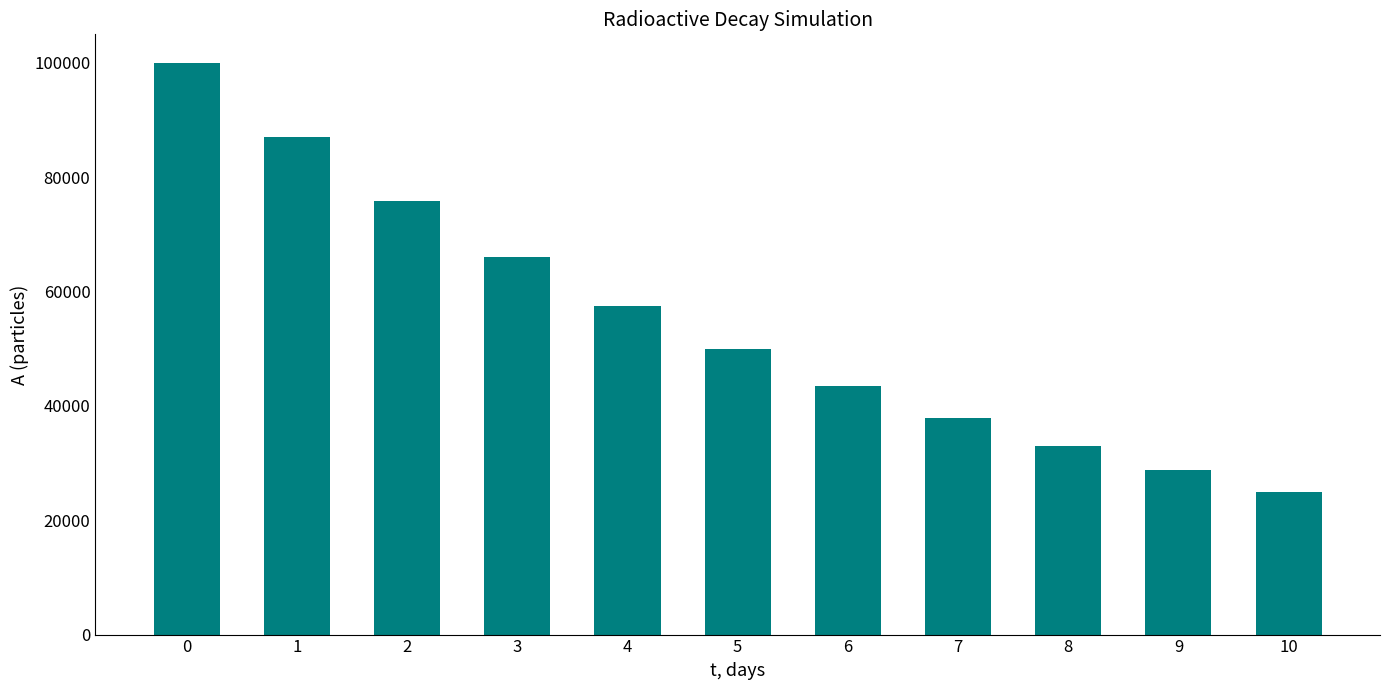

Between 3 and 4, which is larger?

3